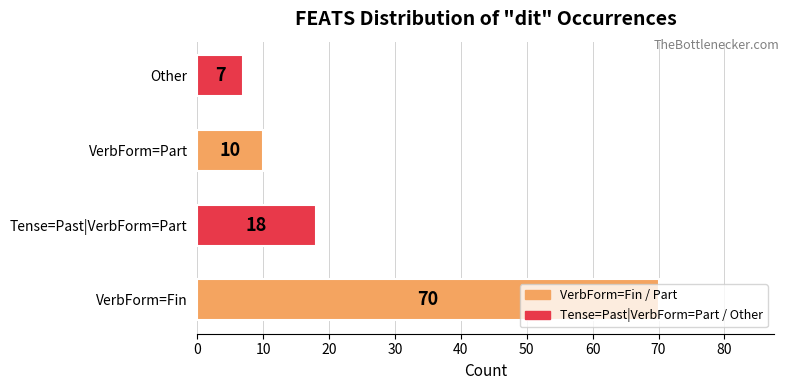

Rank the categories by value from highest to lowest.

VerbForm=Fin, Tense=Past|VerbForm=Part, VerbForm=Part, Other